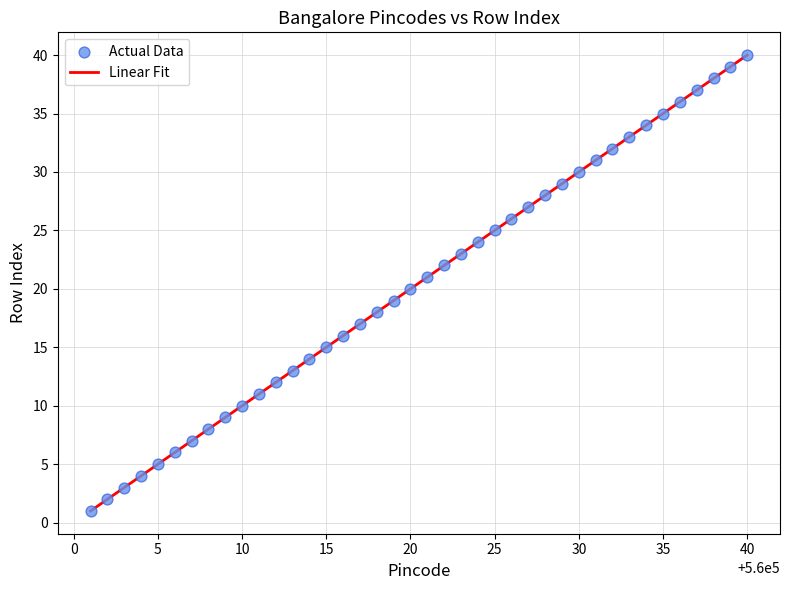

What is the difference between the maximum and minimum values?

39.0